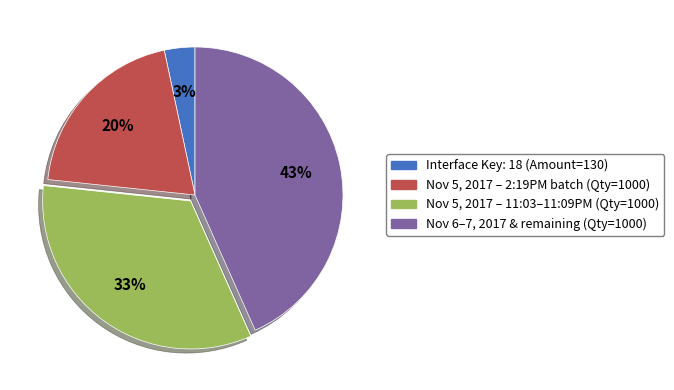

Which category has the biggest portion of the pie?

Nov 6–7, 2017 & remaining (Qty=1000)